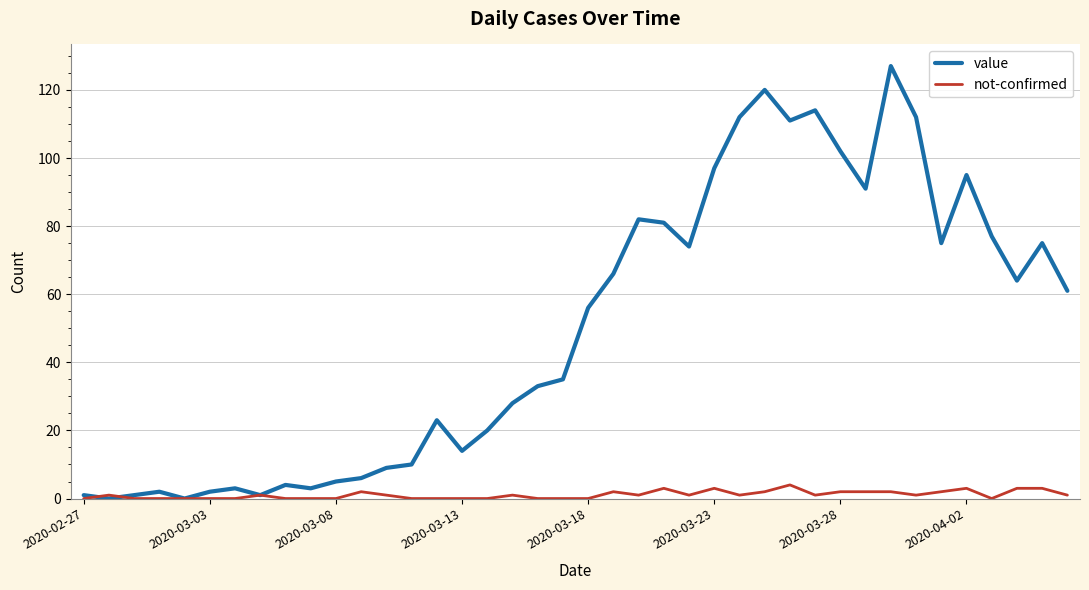

What is the maximum value shown in the chart?

127